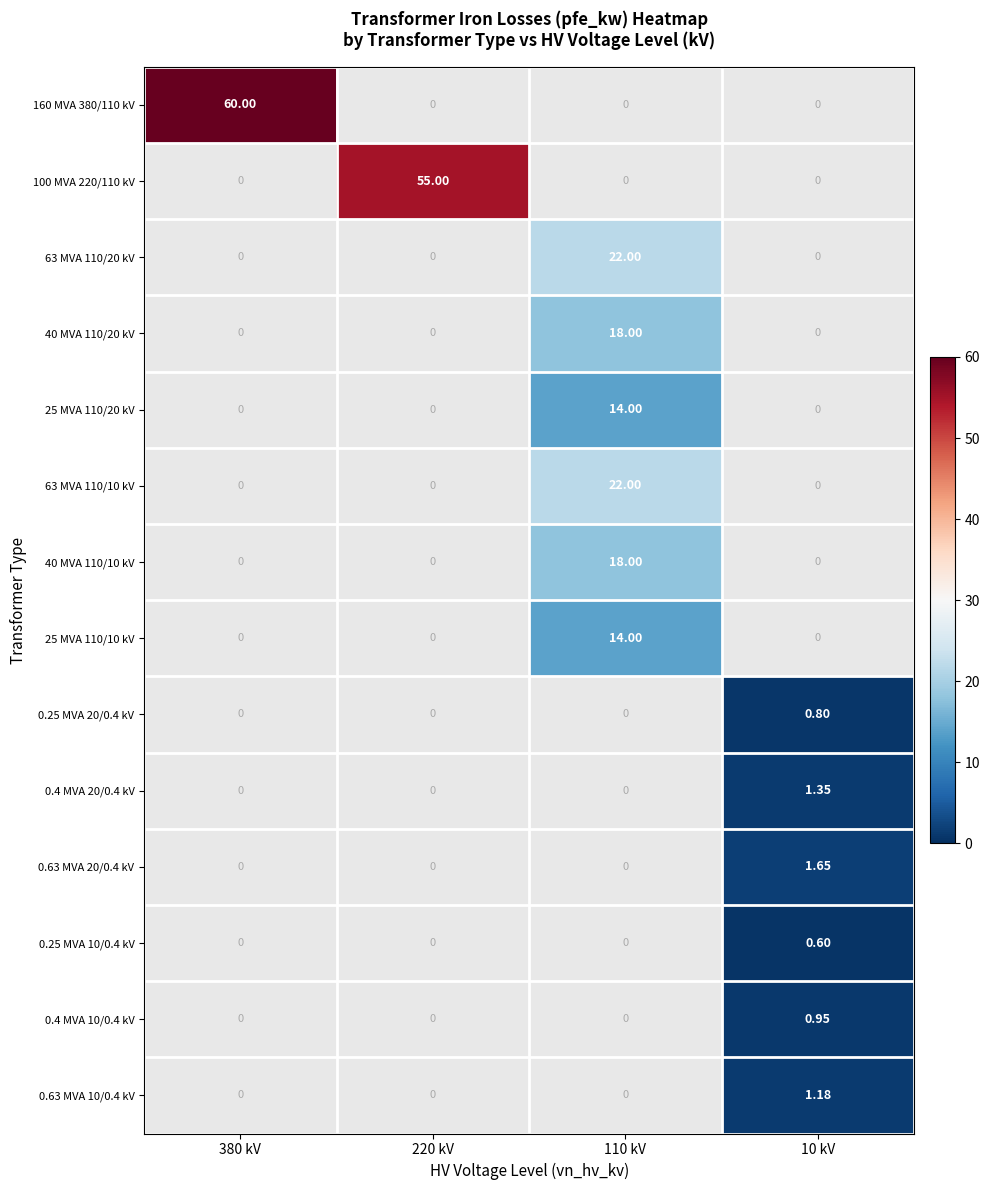

Count the number of data series in this chart.

14